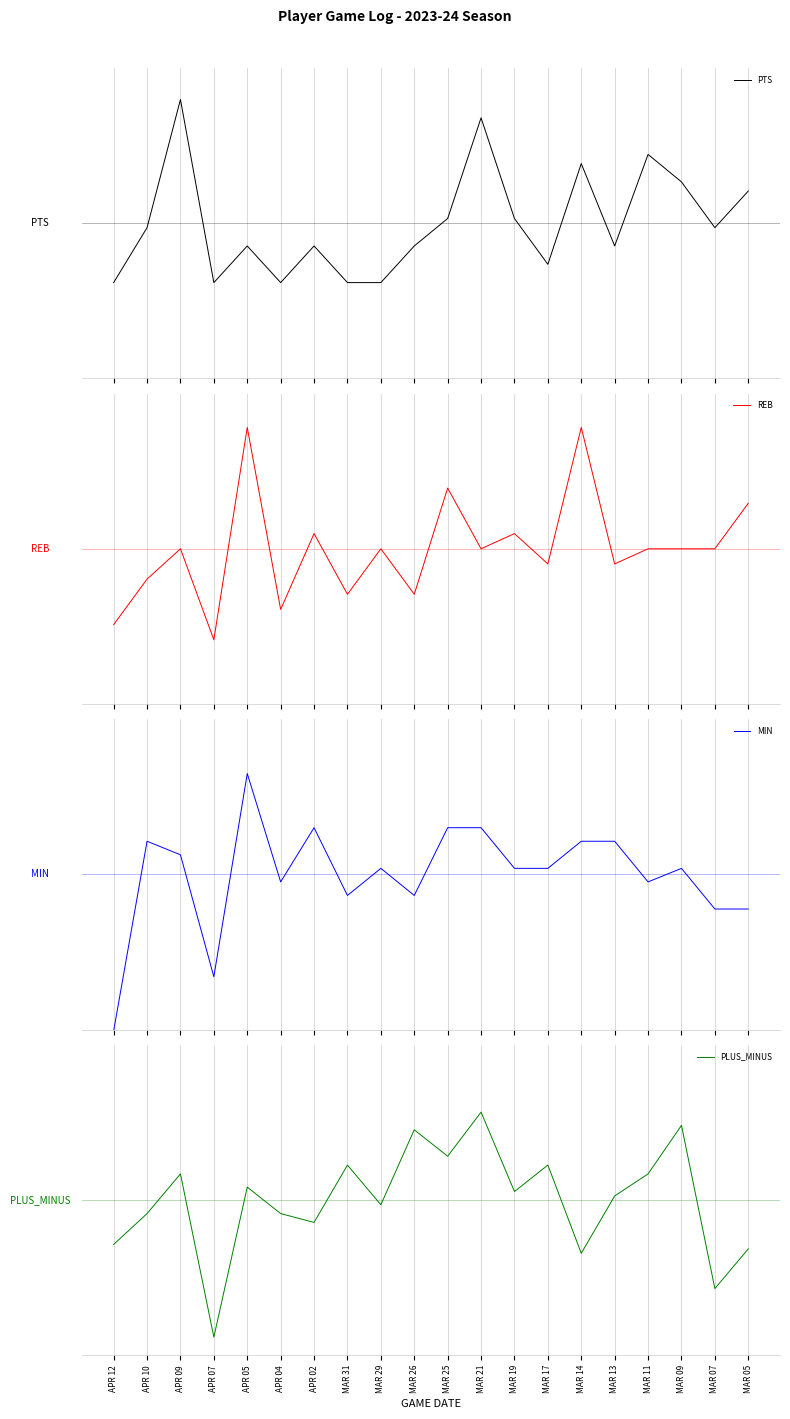

How many lines are shown in the chart?

4